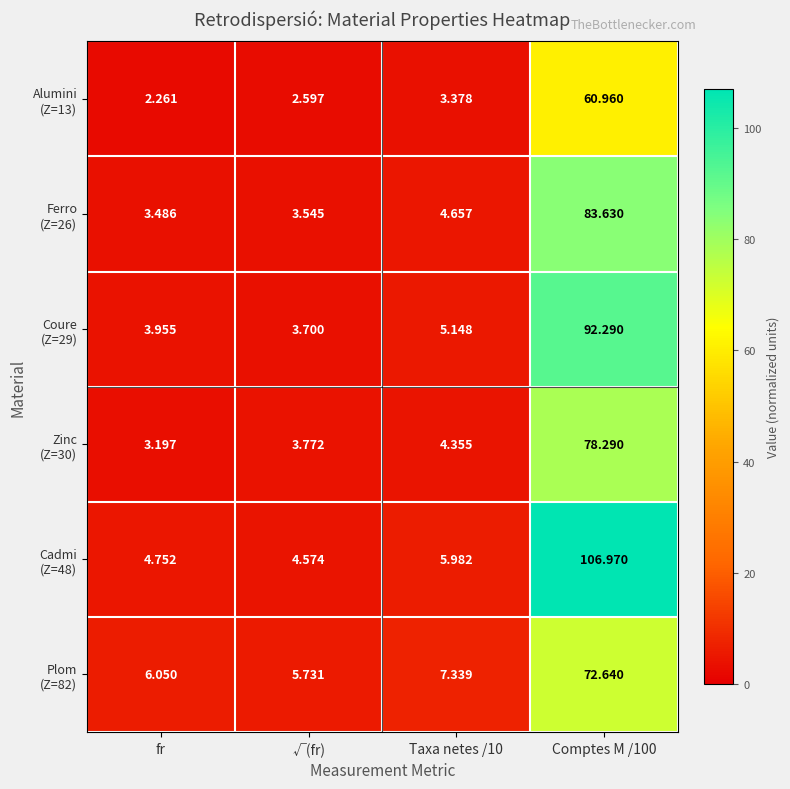

Which category has the lowest value across all series?

fr